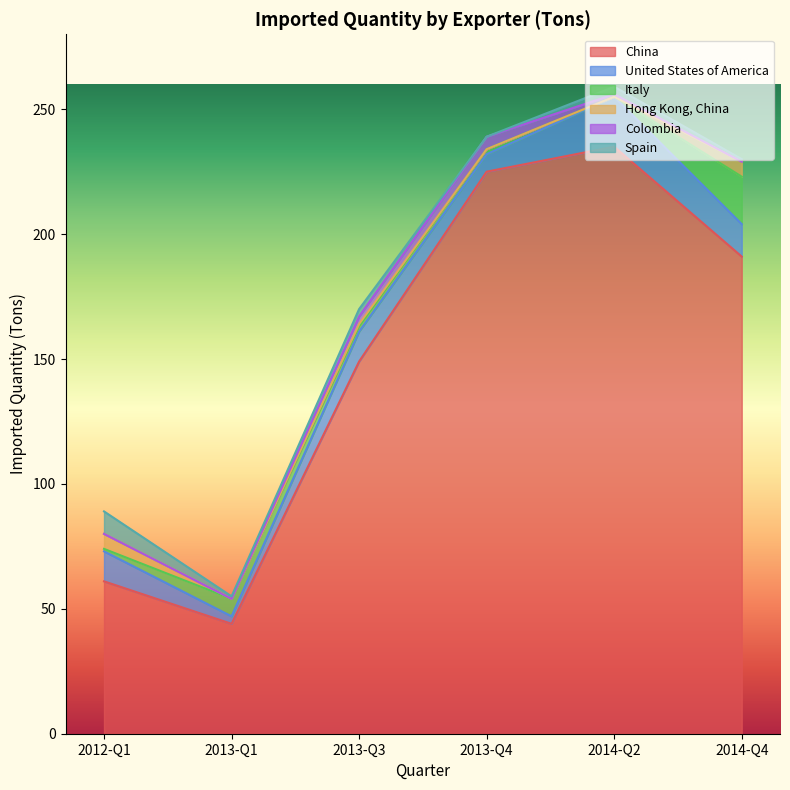

Is it true that United States of America equals 3 at 2013-Q3?

False